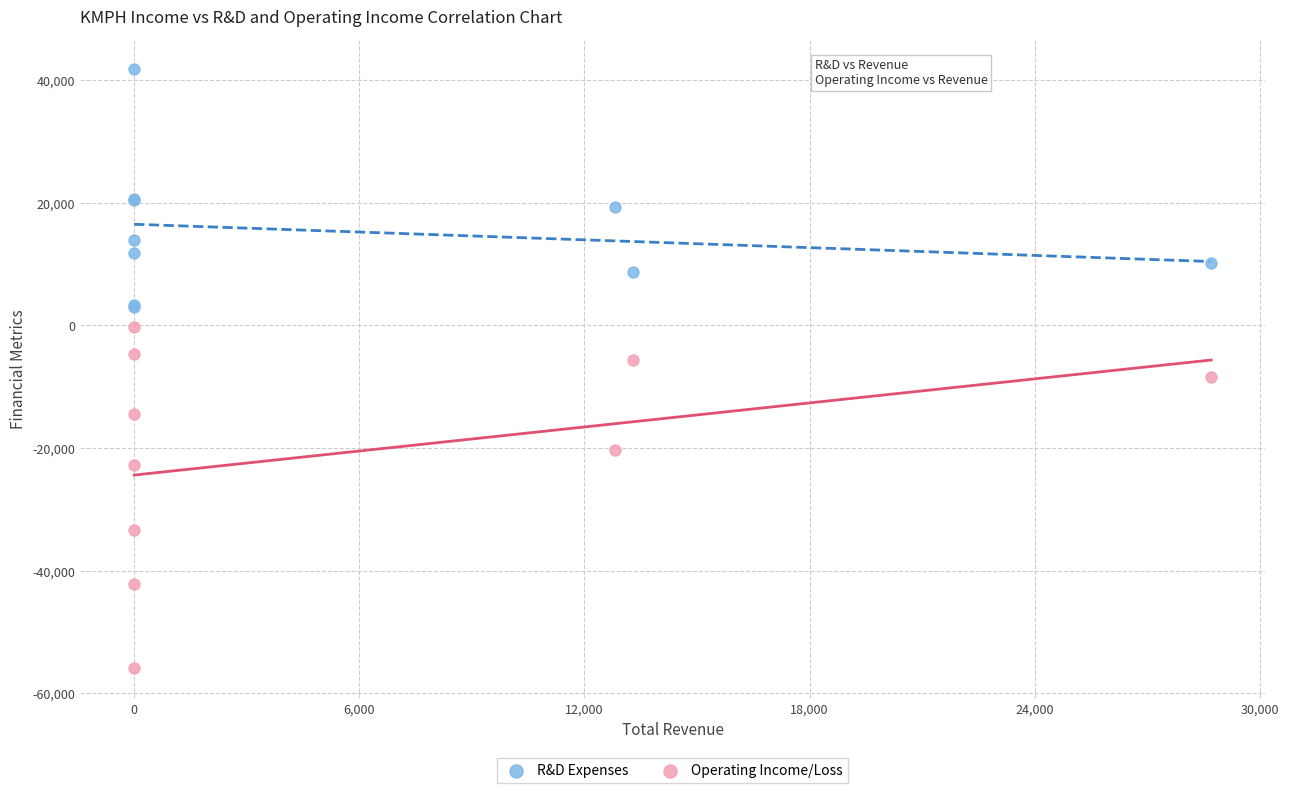

What are all the series names shown in the legend?

R&D Expenses, Operating Income/Loss